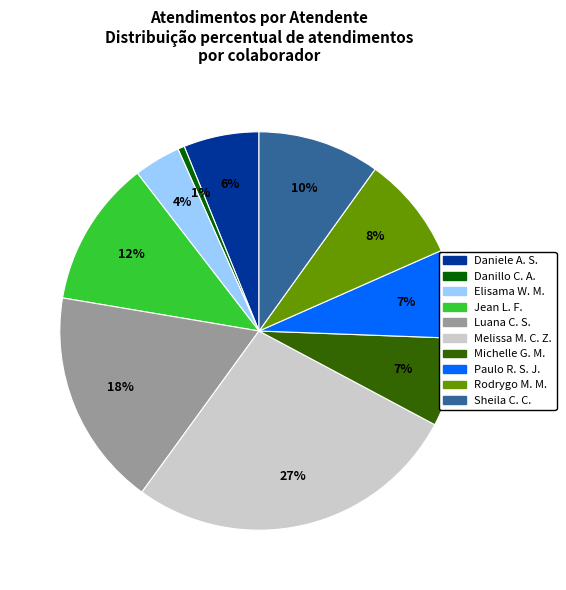

To the nearest percent, what portion does Melissa M. C. Z. represent?

27%